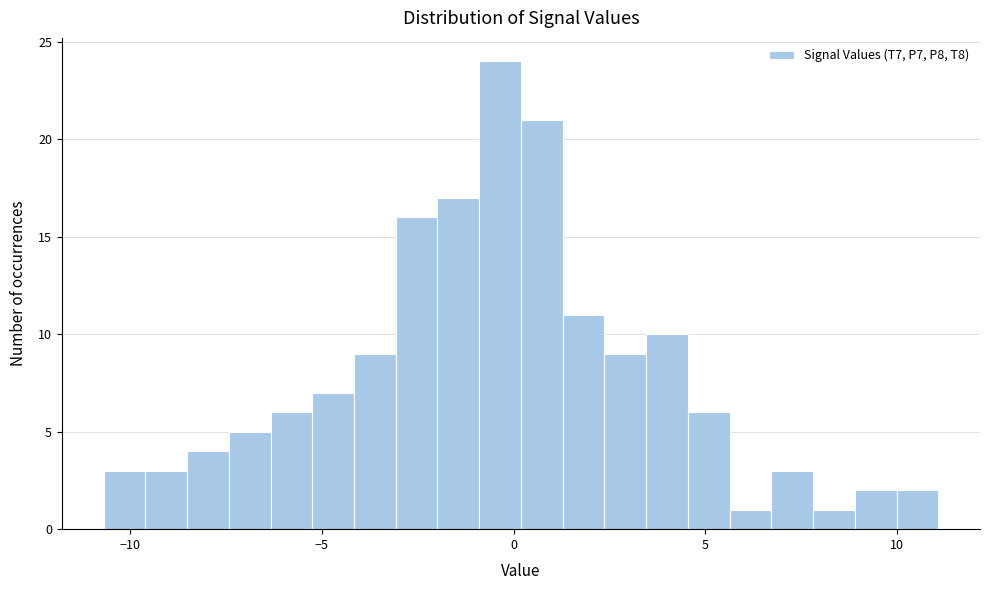

Read against the x-axis, roughly where is the centre of the tallest bar?

-0.5